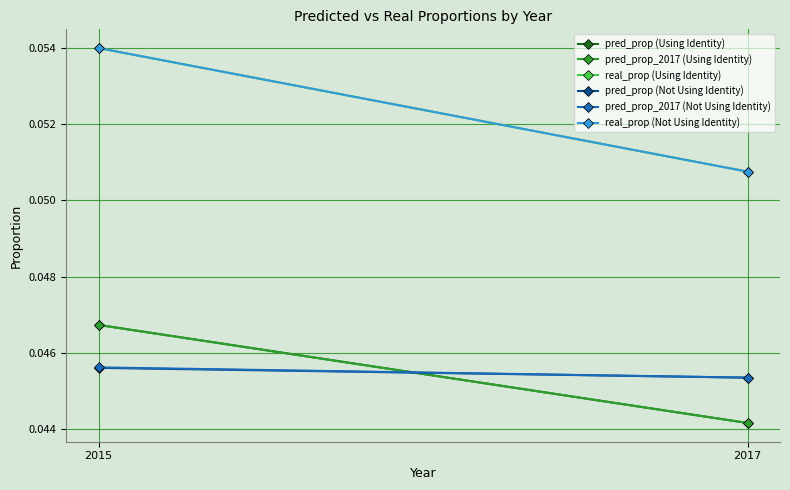

The value of pred_prop_2017 (Using Identity) at 2017 is 0.0. True or false?

False